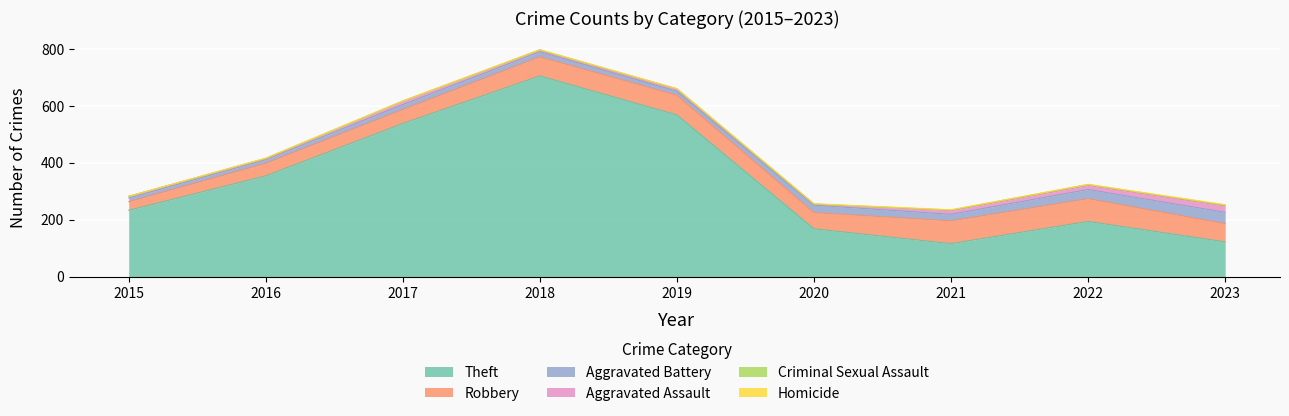

Reading left to right, what are all the values shown in this chart?

Theft: 233	354	538	705	568	168	116	194	122
Robbery: 30	44	49	67	69	57	80	80	64
Aggravated Battery: 13	13	17	18	14	26	23	32	40
Aggravated Assault: 6	3	12	5	8	4	13	14	22
Criminal Sexual Assault: 0	2	1	2	1	0	2	4	3
Homicide: 0	0	0	0	0	1	1	0	2